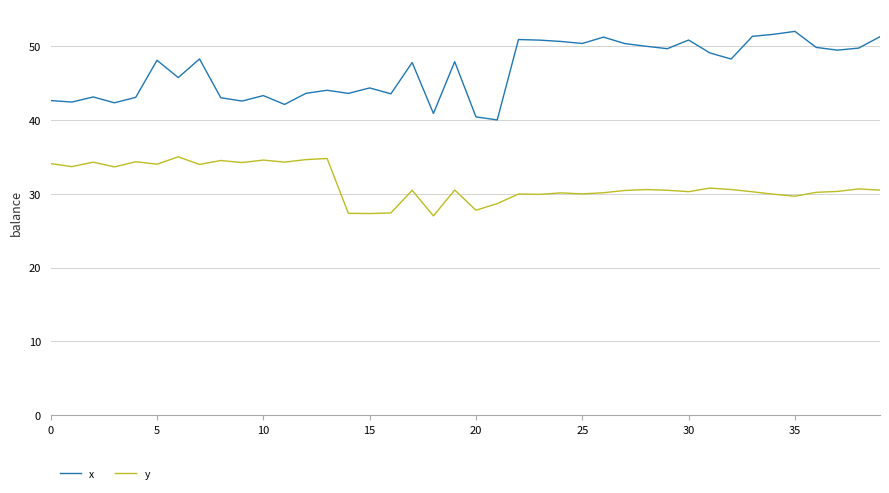

Which series has the largest total across all categories?

x